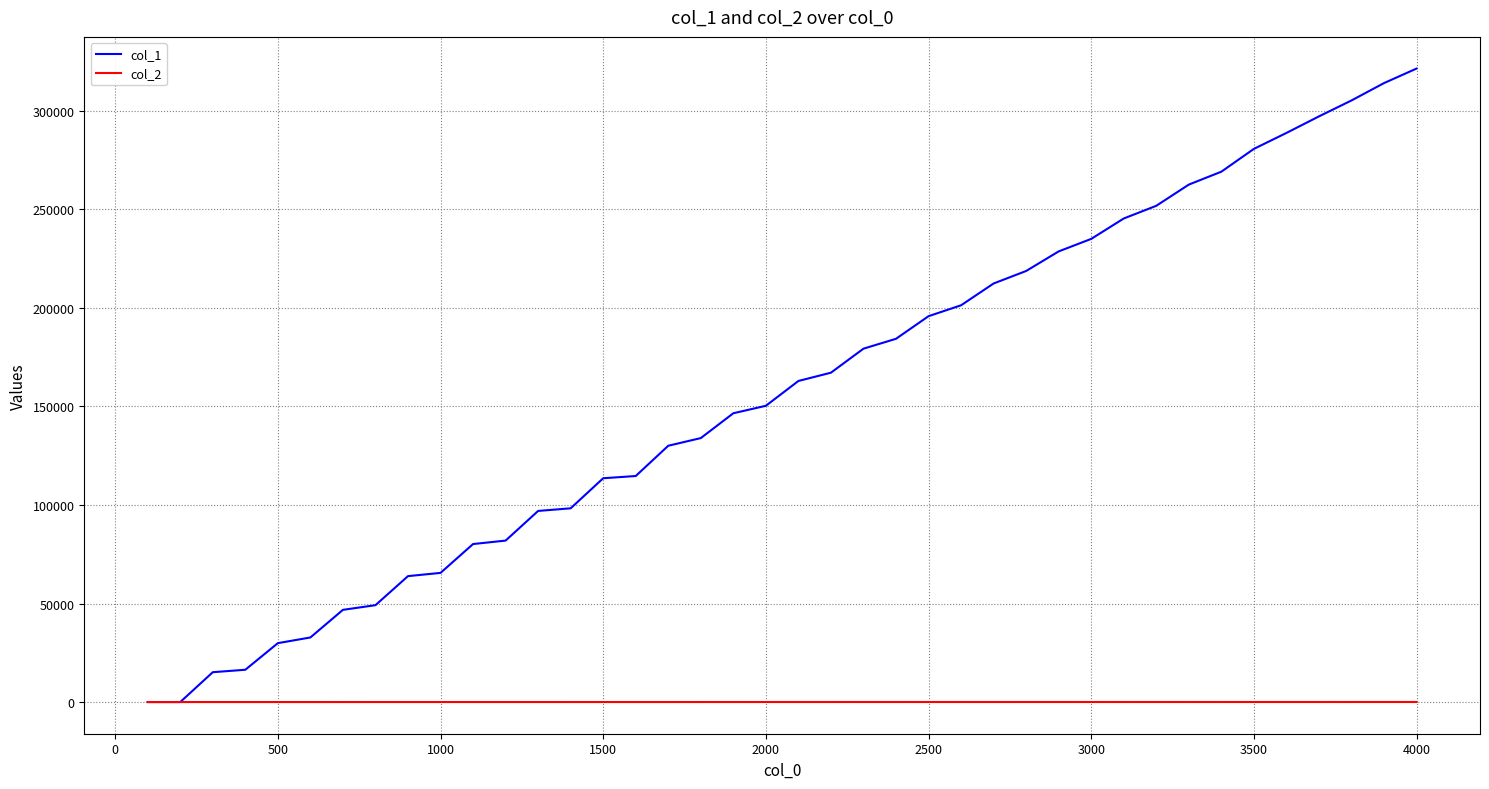

List the series in order of their peak value, lowest first.

col_2, col_1